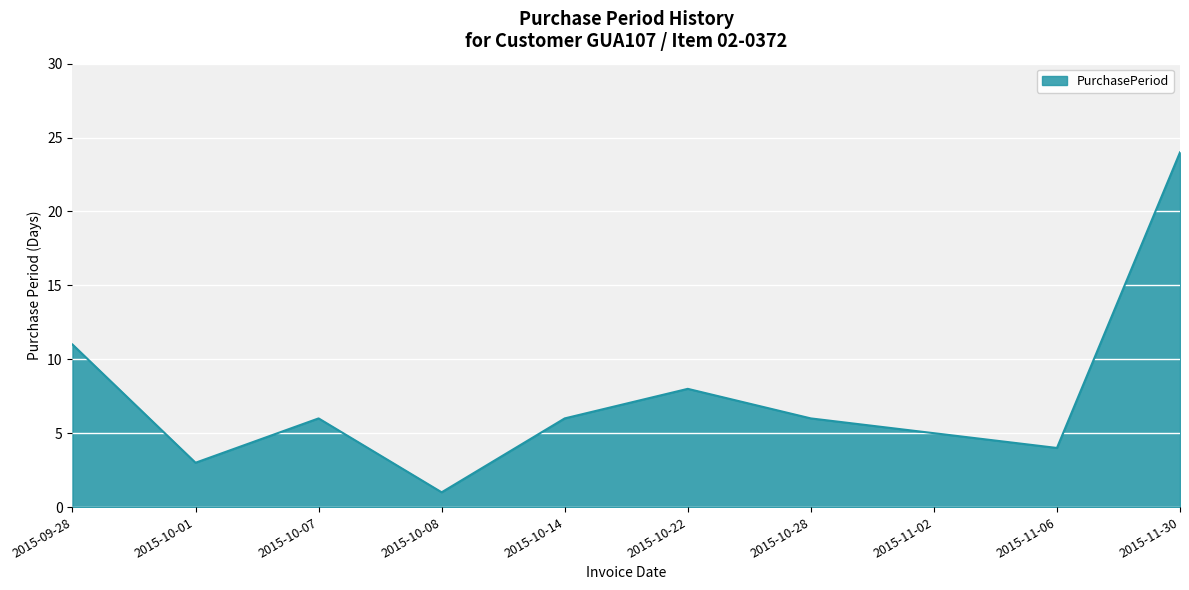

Read the value at 2015-11-06, to the nearest 5.

5